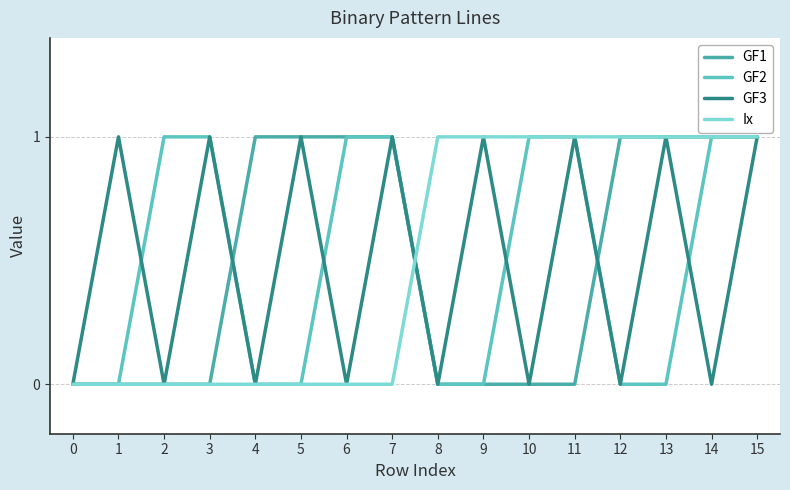

True or false: GF1 and GF2 cross at least once.

True